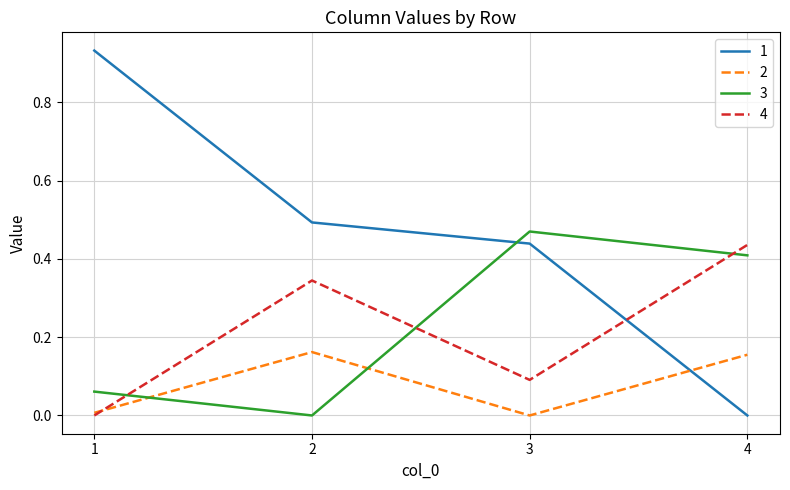

Count the number of data series in this chart.

4